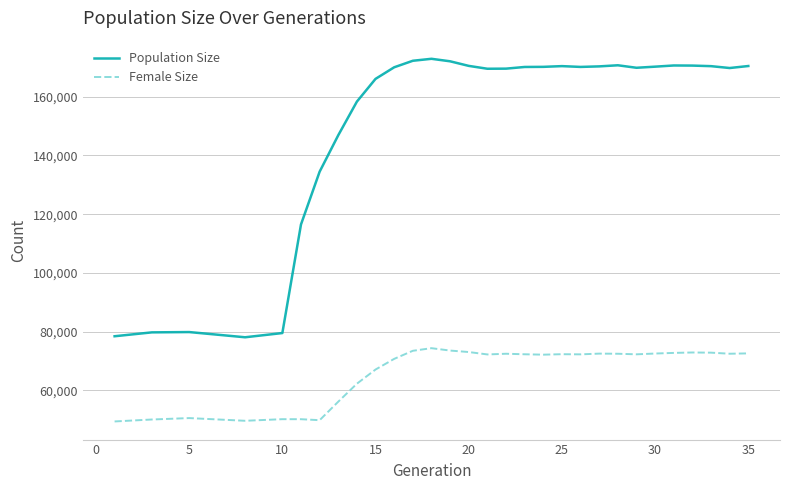

Which series has the largest total across all categories?

Population Size